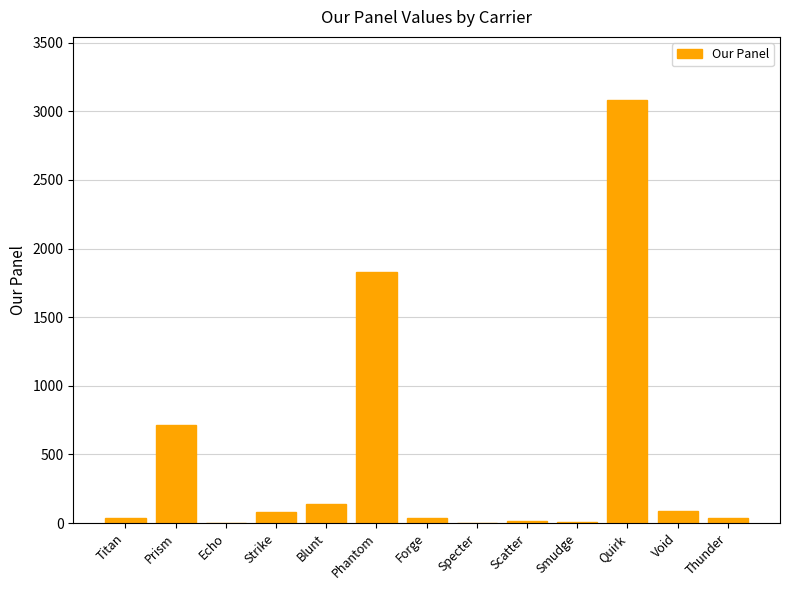

At which label is the value closest to 1540?

Phantom